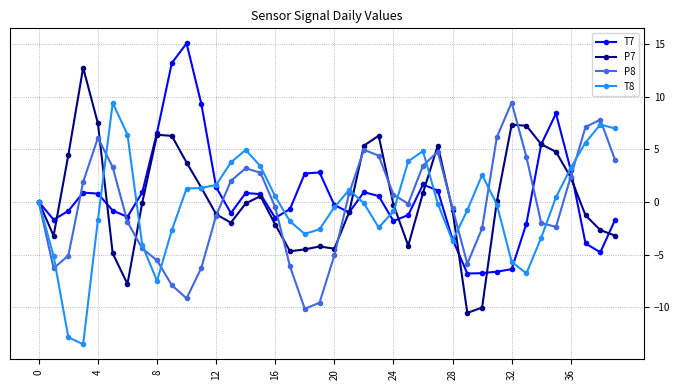

What is the value of the P8 point at the 22nd from the left?

0.8